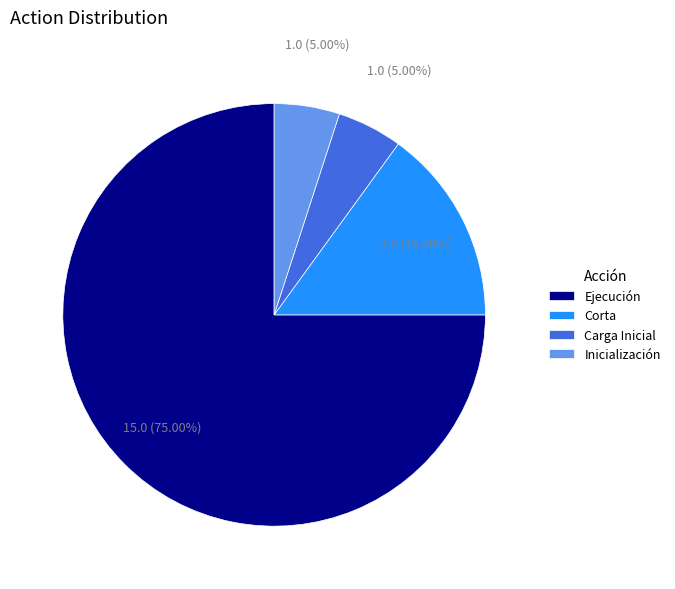

What is the largest slice in the pie chart?

Ejecución